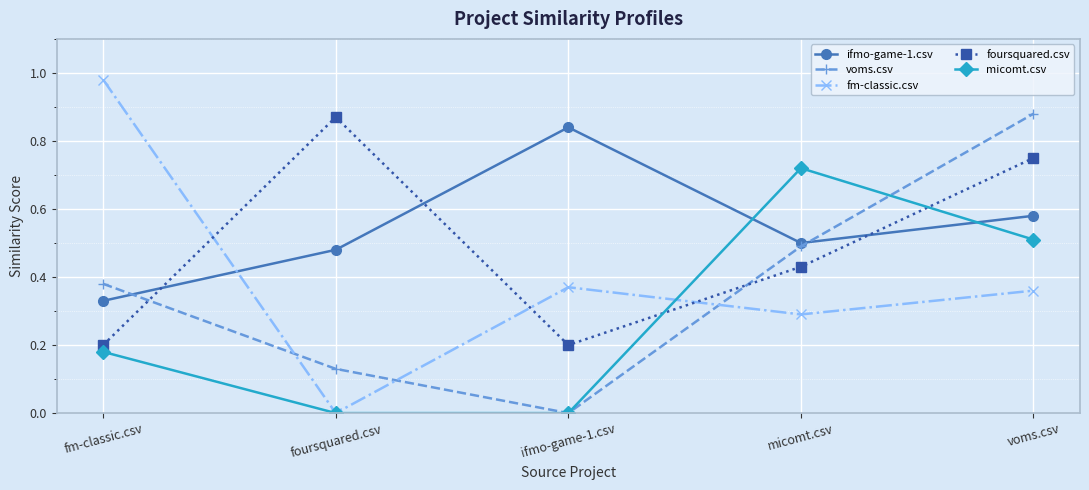

The value of fm-classic.csv at foursquared.csv is 0.4. True or false?

False